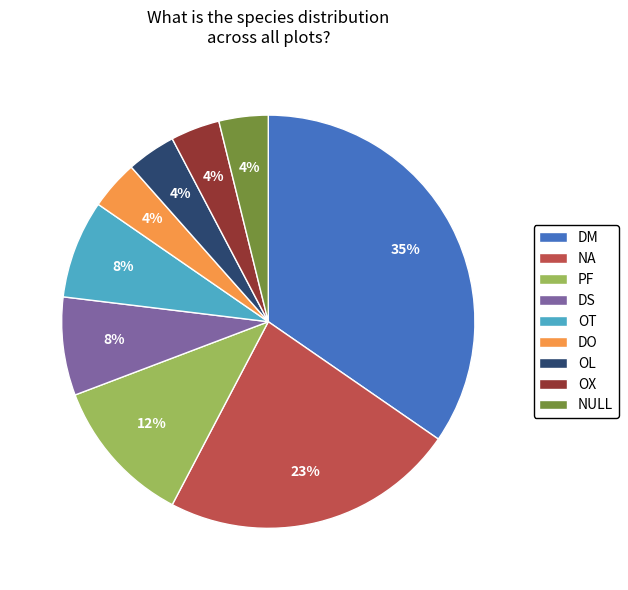

To the nearest percent, what portion does NULL represent?

4%